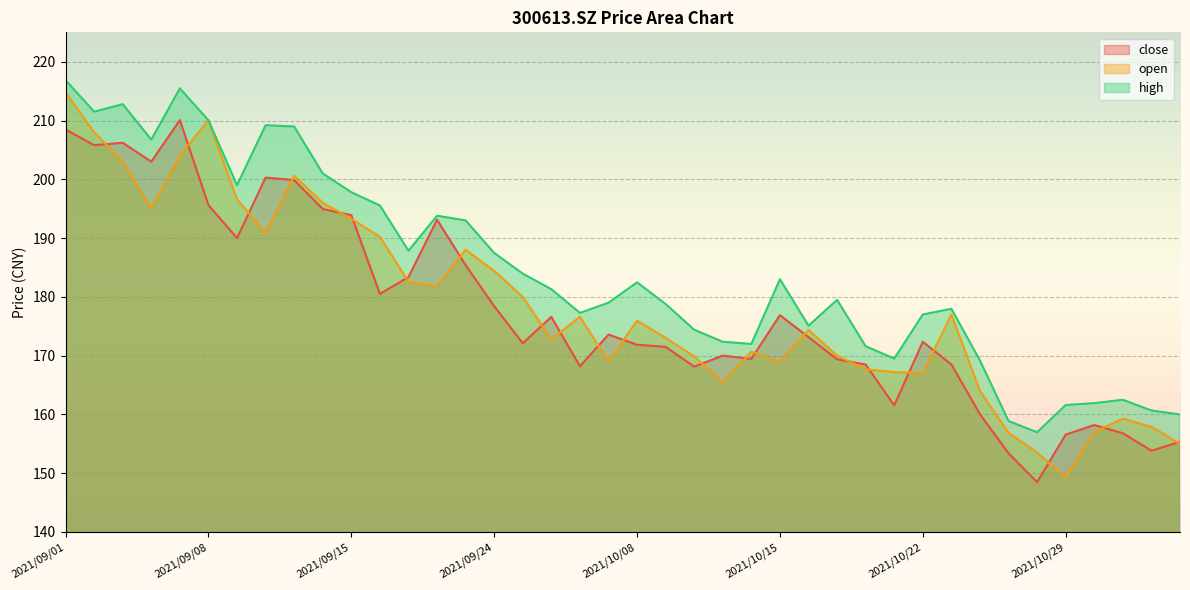

Reading left to right, extract all data points from this chart.

close: 2021/09/01=208.5	2021/09/02=205.8	2021/09/03=206.2	2021/09/06=203.0	2021/09/07=210.1	2021/09/08=195.6	2021/09/09=190.0	2021/09/10=200.3	2021/09/13=199.9	2021/09/14=194.9	2021/09/15=193.9	2021/09/16=180.5	2021/09/17=183.4	2021/09/22=193.1	2021/09/23=185.4	2021/09/24=178.4	2021/09/27=172.1	2021/09/28=176.6	2021/09/29=168.2	2021/09/30=173.6	2021/10/08=171.8	2021/10/11=171.5	2021/10/12=168.1	2021/10/13=170.0	2021/10/14=169.4	2021/10/15=176.9	2021/10/18=173.2	2021/10/19=169.4	2021/10/20=168.5	2021/10/21=161.6	2021/10/22=172.3	2021/10/25=168.5	2021/10/26=160.0	2021/10/27=153.4	2021/10/28=148.5	2021/10/29=156.6	2021/11/01=158.2	2021/11/02=156.8	2021/11/03=153.8	2021/11/04=155.3
open: 2021/09/01=214.8	2021/09/02=208.0	2021/09/03=203.0	2021/09/06=195.0	2021/09/07=204.0	2021/09/08=210.0	2021/09/09=196.6	2021/09/10=190.8	2021/09/13=200.6	2021/09/14=196.0	2021/09/15=193.3	2021/09/16=190.2	2021/09/17=182.6	2021/09/22=181.8	2021/09/23=188.0	2021/09/24=184.4	2021/09/27=180.0	2021/09/28=172.7	2021/09/29=176.6	2021/09/30=169.0	2021/10/08=175.9	2021/10/11=173.0	2021/10/12=169.9	2021/10/13=165.4	2021/10/14=170.7	2021/10/15=168.9	2021/10/18=174.4	2021/10/19=170.0	2021/10/20=167.7	2021/10/21=167.2	2021/10/22=167.0	2021/10/25=177.0	2021/10/26=164.0	2021/10/27=156.9	2021/10/28=153.5	2021/10/29=149.3	2021/11/01=157.0	2021/11/02=159.3	2021/11/03=157.9	2021/11/04=155.0
high: 2021/09/01=216.8	2021/09/02=211.5	2021/09/03=212.8	2021/09/06=206.8	2021/09/07=215.5	2021/09/08=210.0	2021/09/09=199.0	2021/09/10=209.2	2021/09/13=209.0	2021/09/14=201.0	2021/09/15=197.8	2021/09/16=195.6	2021/09/17=187.8	2021/09/22=193.8	2021/09/23=193.0	2021/09/24=187.5	2021/09/27=183.9	2021/09/28=181.3	2021/09/29=177.3	2021/09/30=179.0	2021/10/08=182.5	2021/10/11=178.8	2021/10/12=174.4	2021/10/13=172.4	2021/10/14=172.0	2021/10/15=183.0	2021/10/18=175.1	2021/10/19=179.5	2021/10/20=171.6	2021/10/21=169.5	2021/10/22=177.0	2021/10/25=178.0	2021/10/26=169.2	2021/10/27=158.9	2021/10/28=157.0	2021/10/29=161.6	2021/11/01=161.9	2021/11/02=162.5	2021/11/03=160.7	2021/11/04=160.0